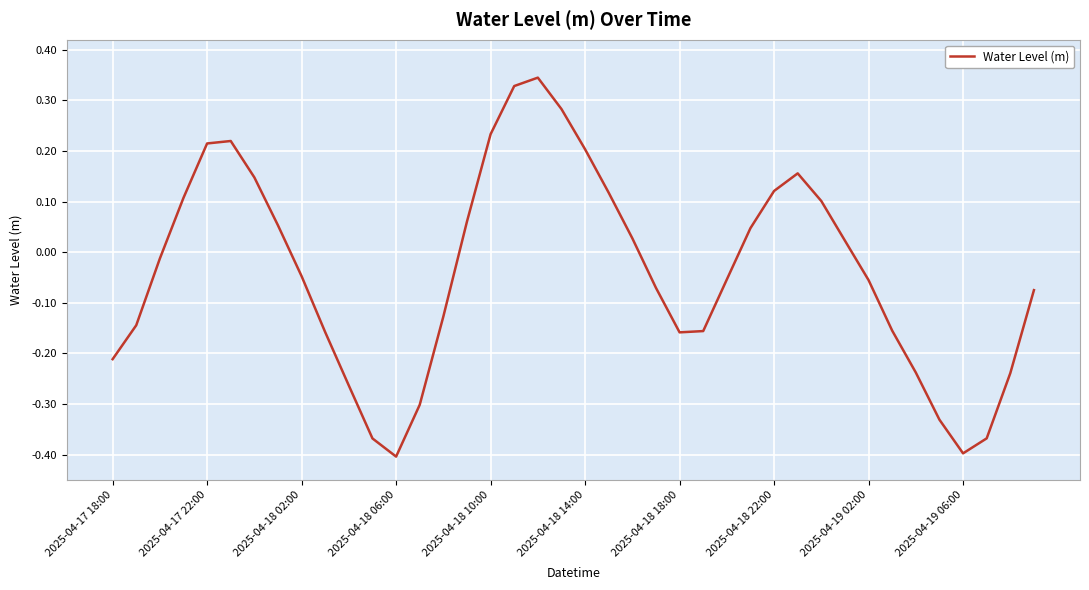

How many interior local valleys (lower than both neighbors) does the data have?

3